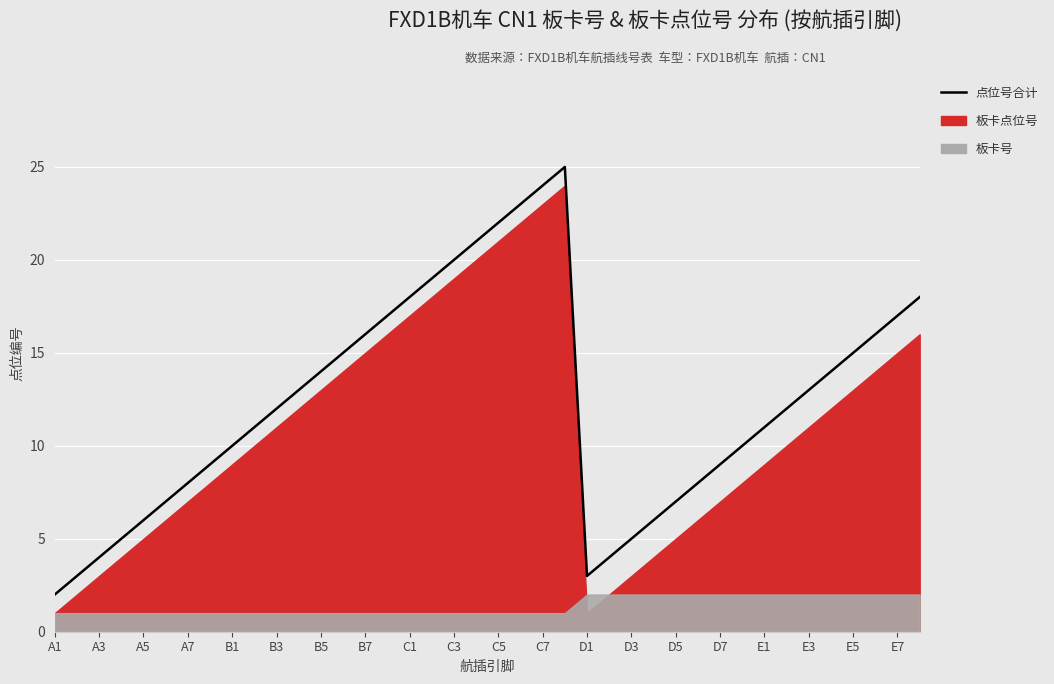

At which category does the chart reach its minimum across all series?

A1